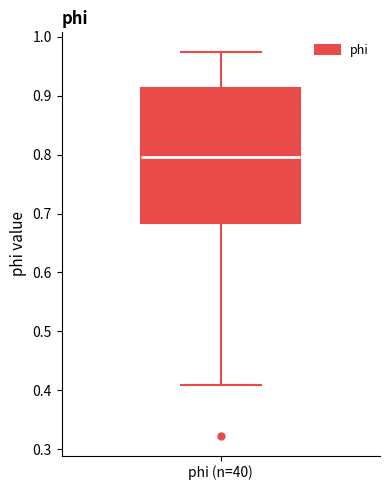

Transcribe this box plot: give where the median line is, the range the box spans, and where the two whiskers end, as read against the y-axis. The values are not printed on the chart, so give them approximately, as read against the axis.

median 0.80, box 0.68 to 0.91, whiskers 0.41 to 0.98